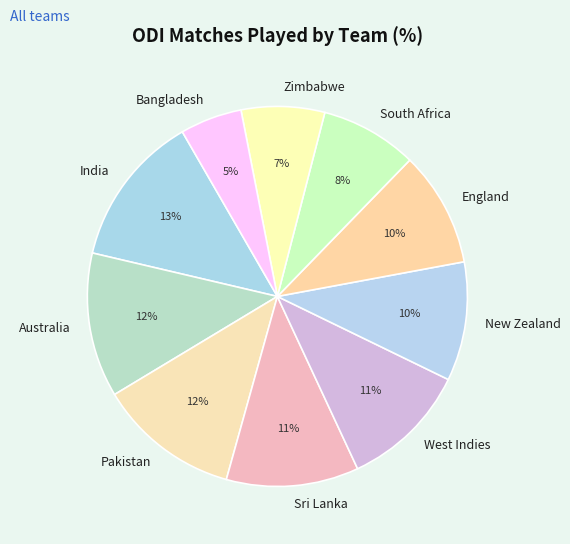

Does New Zealand account for over 50% of the chart?

No